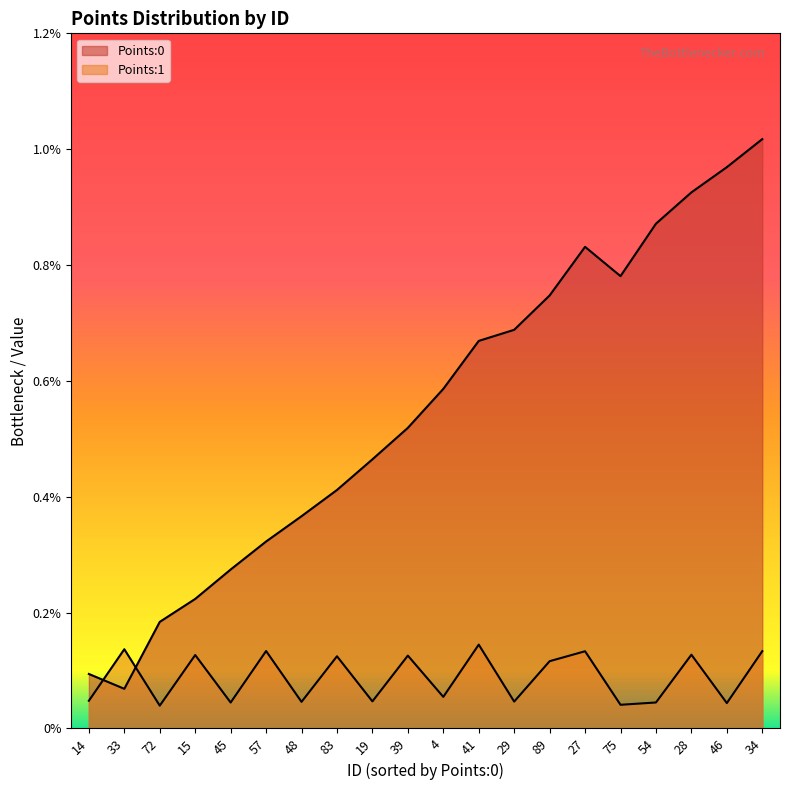

What is the label of the 16th point from the left?

75